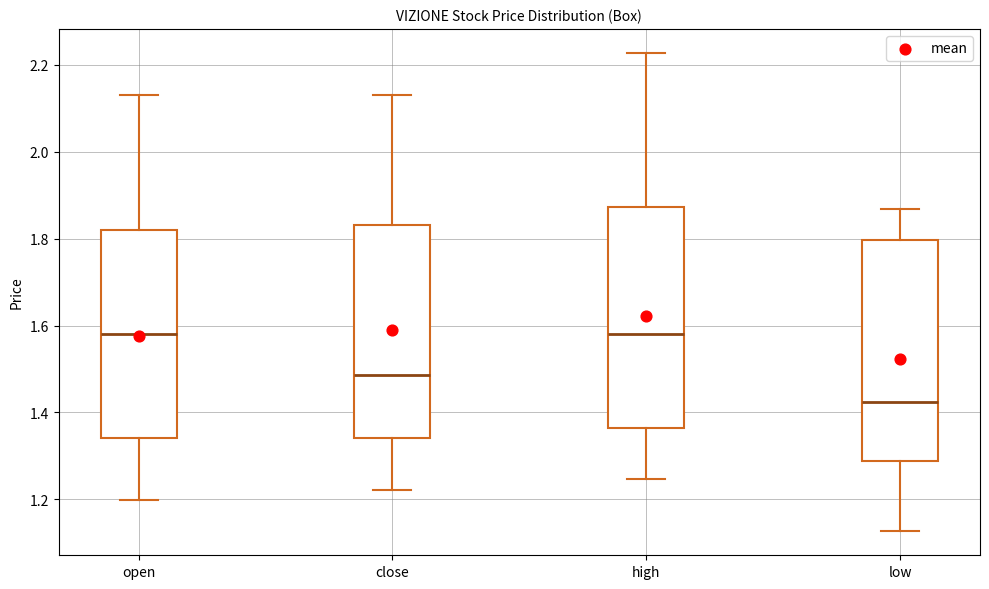

Where does the upper whisker of the box for high end on the y-axis? The values are not printed on the chart, so give them approximately, as read against the axis.

2.22